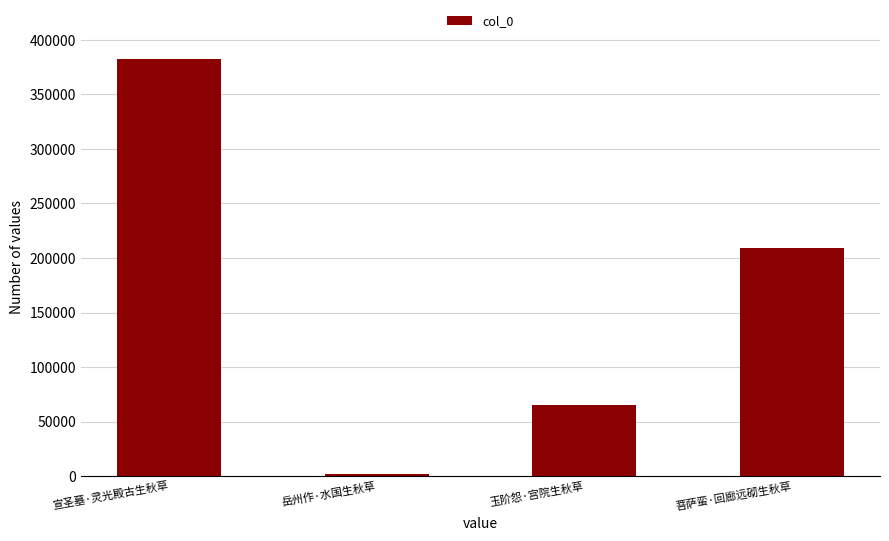

Are the bars grouped side by side (vs. stacked)?

No